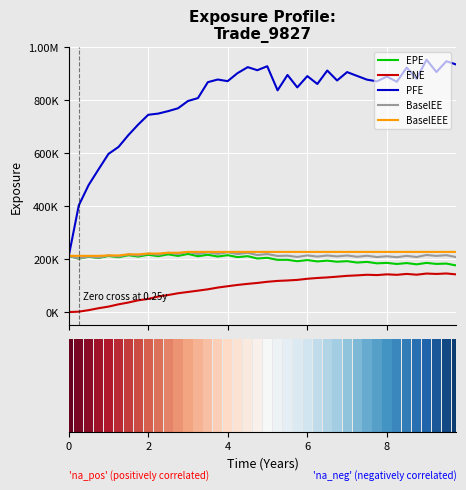

What is the maximum value shown in the chart?

953355.0